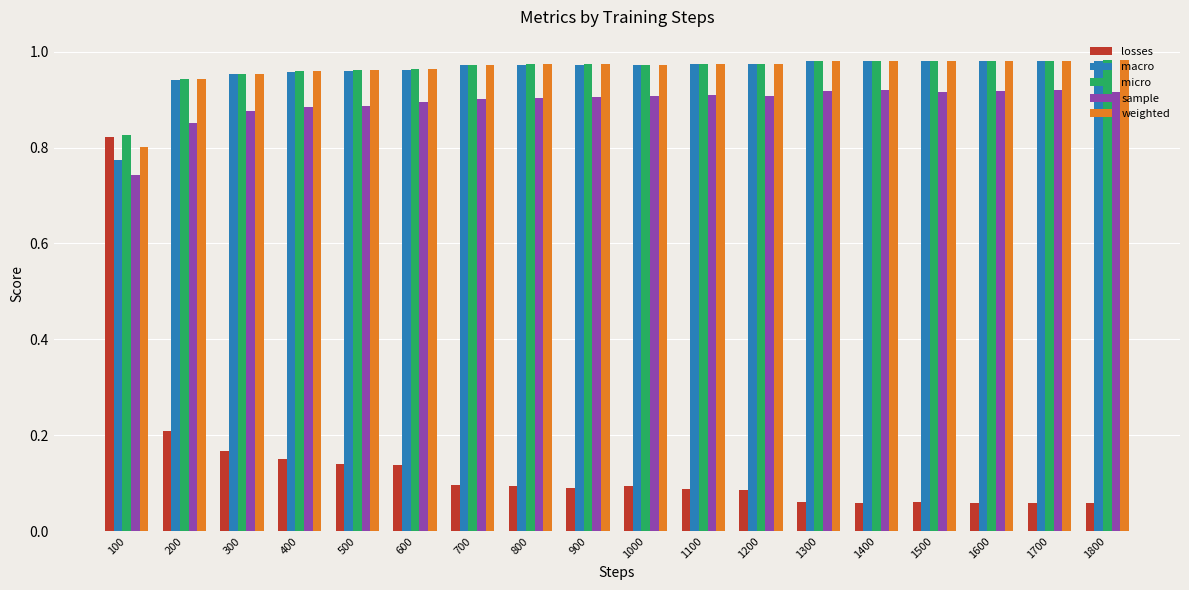

How many distinct data groups are displayed?

5